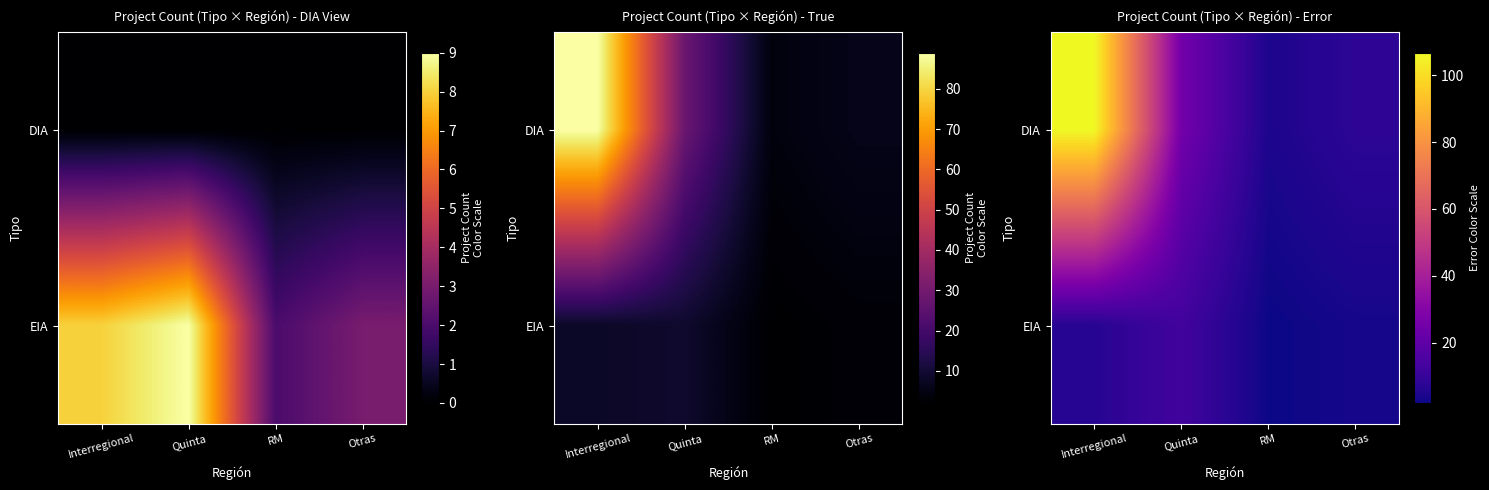

How many values in the DIA series are below 25?

2